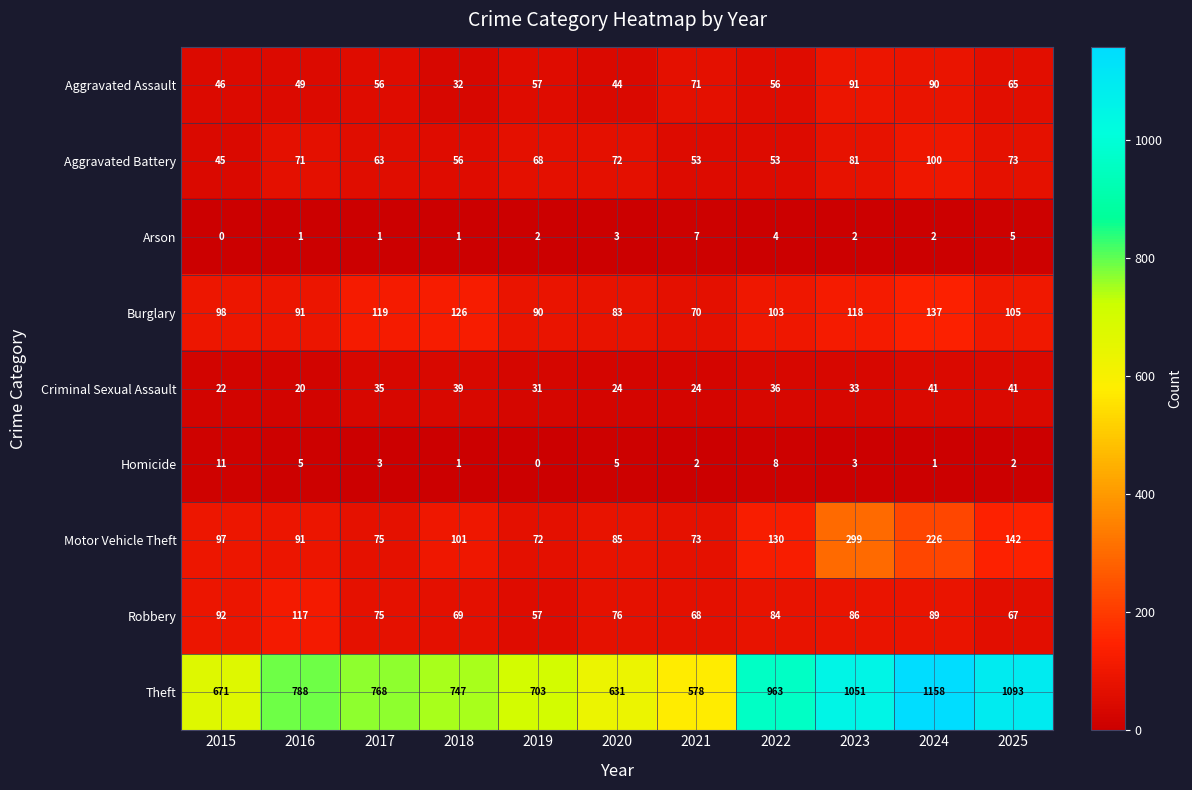

How many categories are shown in the chart?

11